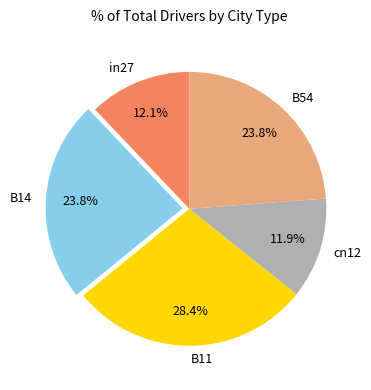

Between B14 and B11, which is larger?

B11